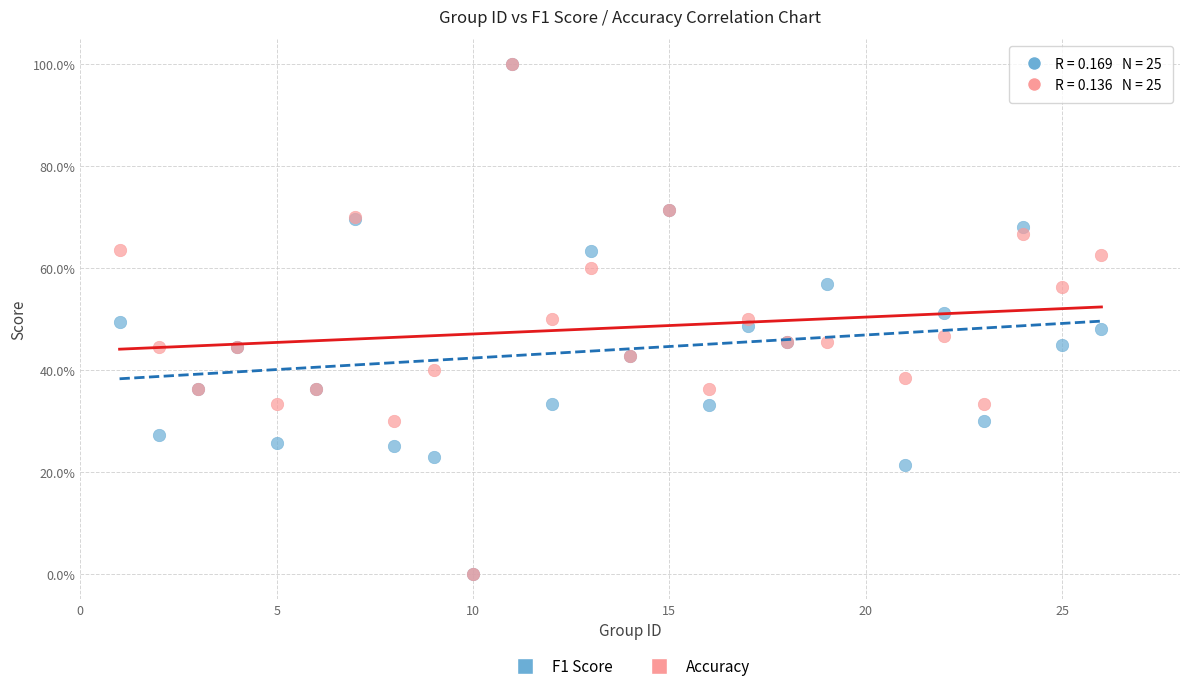

What are all the series names shown in the legend?

F1 Score, Accuracy